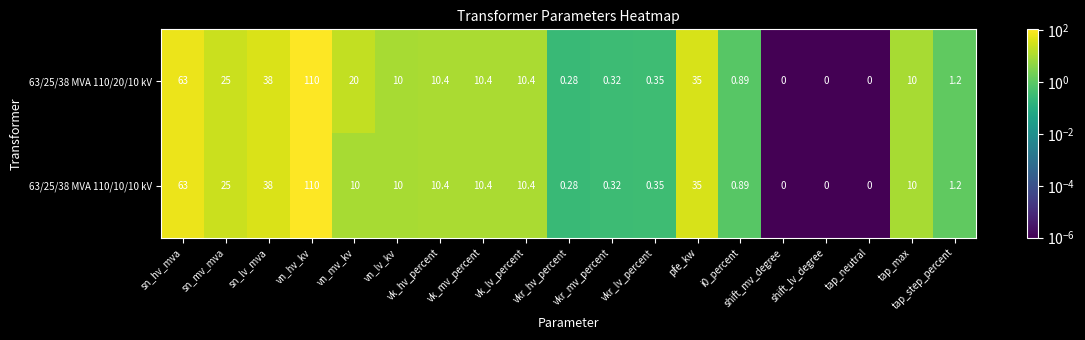

At which category is the sum across all series the highest?

vn_hv_kv